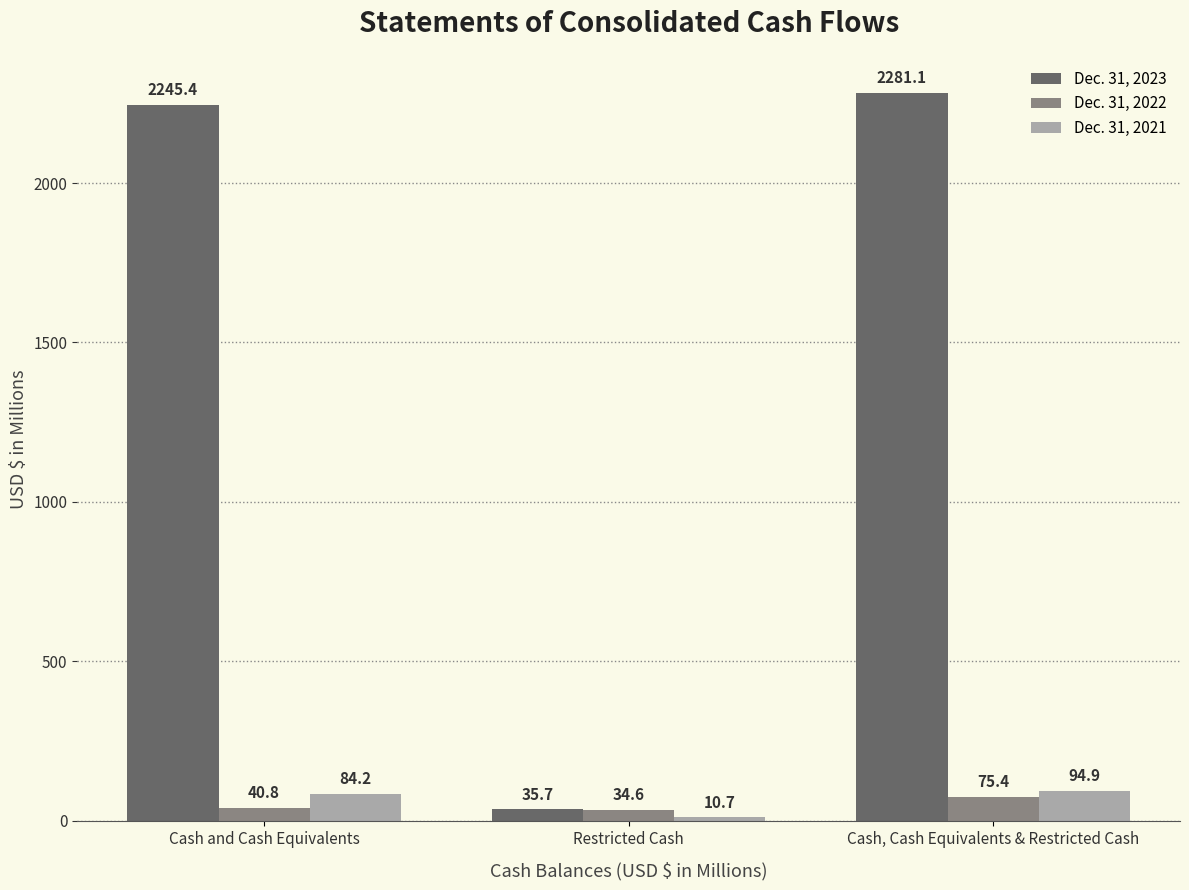

How many distinct data groups are displayed?

3